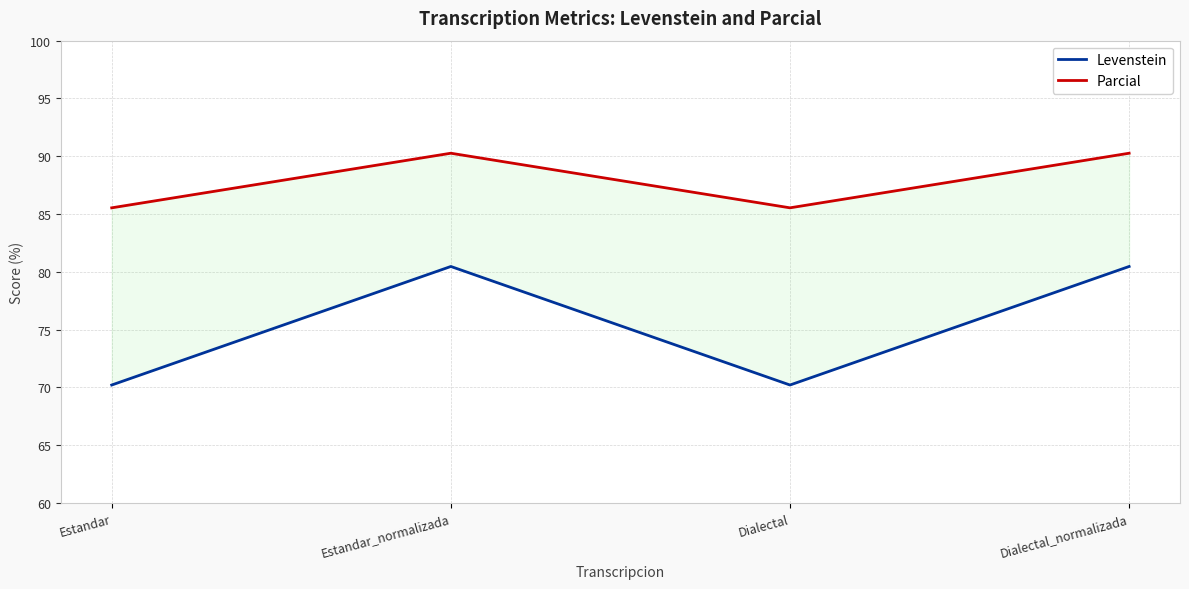

At which category does the chart reach its minimum across all series?

Estandar